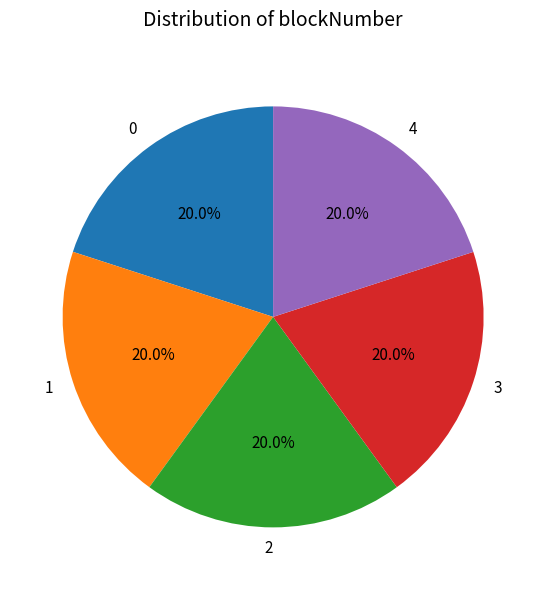

Approximately how many times larger is the value at 0 compared to 4?

1.0